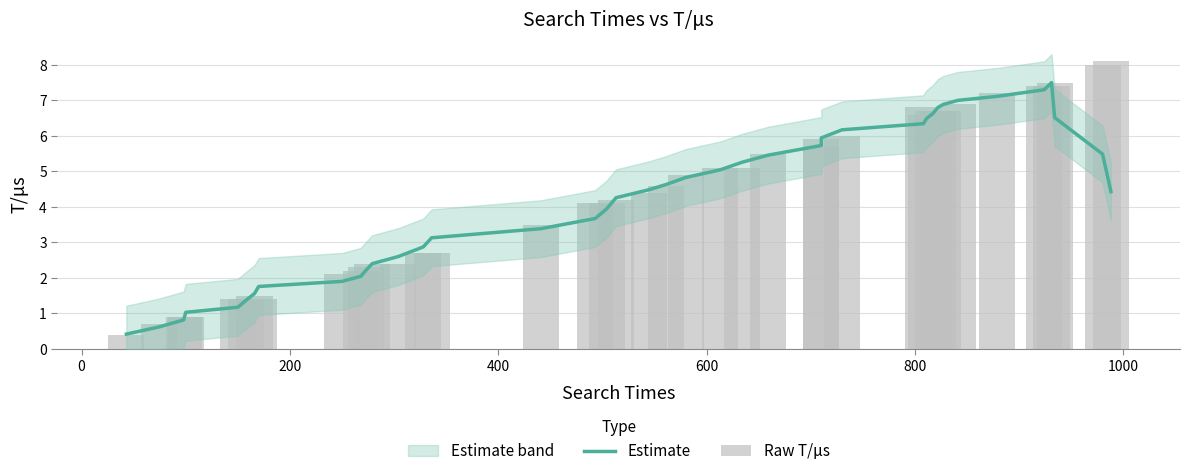

What is the difference between the maximum and minimum values in the Estimate series?

7.1